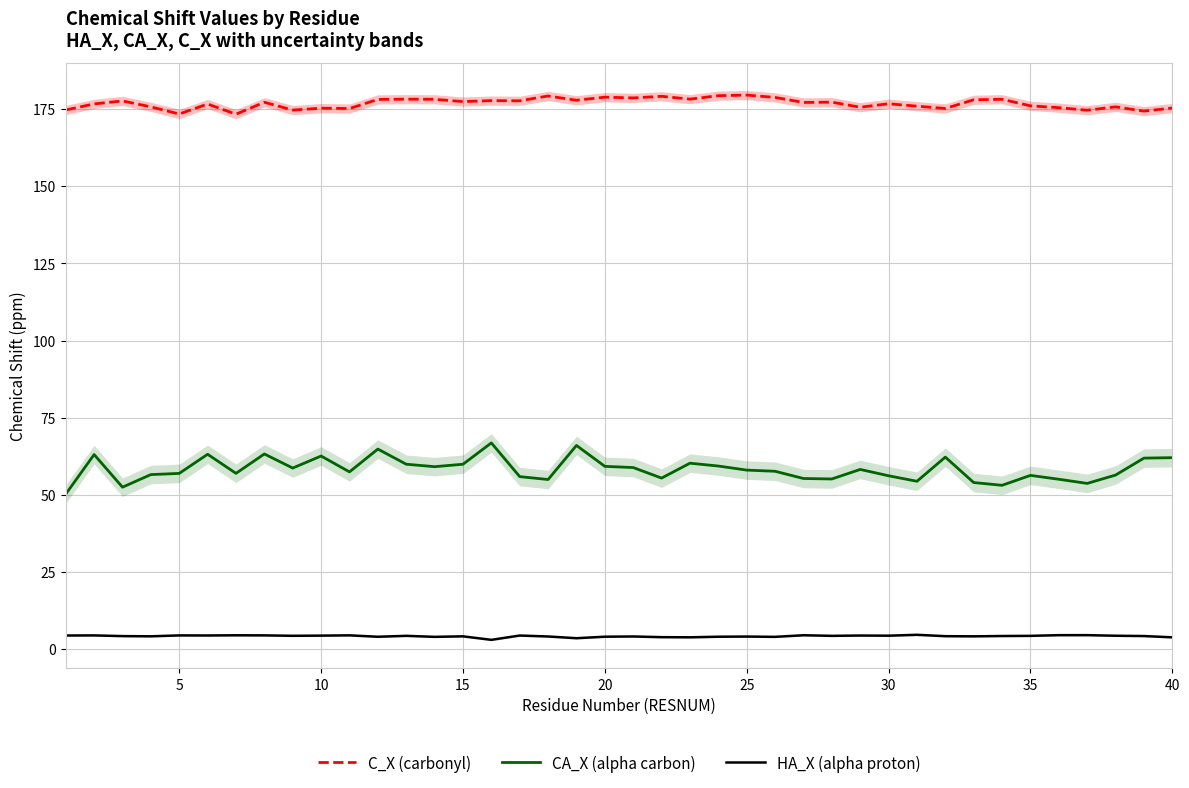

What is the value of the HA_X (alpha proton) point at the 9th from the left?

4.4